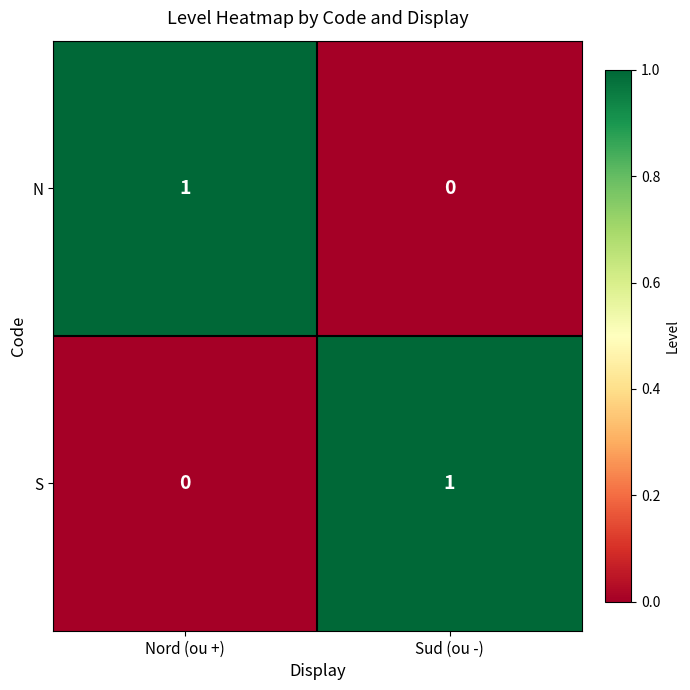

What is the difference between the highest and lowest values at Sud (ou -)?

1